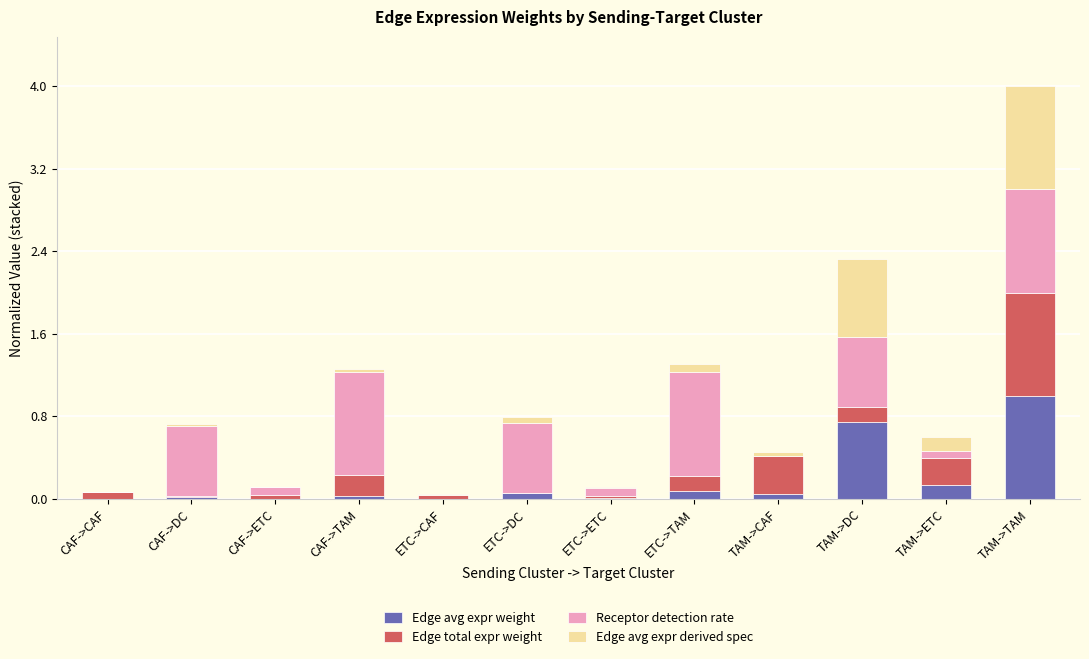

Which category has the highest value in the Edge avg expr weight series?

TAM->TAM